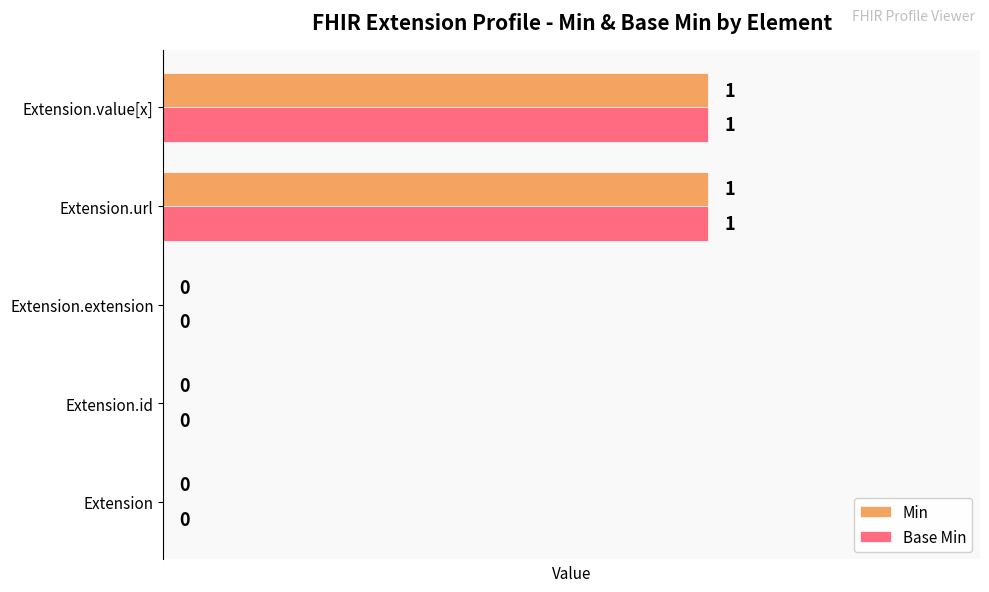

How many Min values are between 0 and 1?

5